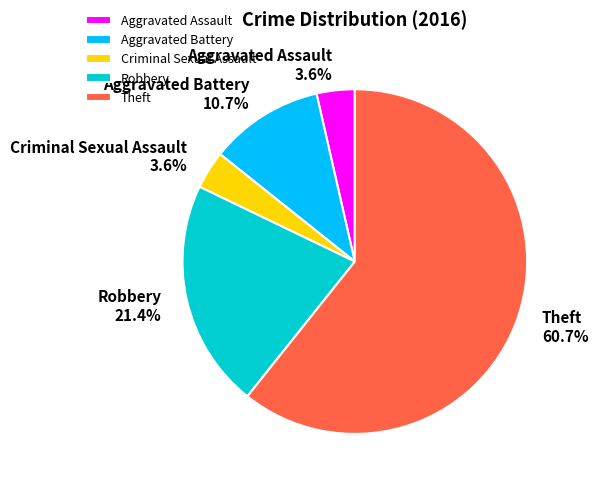

Count the number of slices in the pie.

5